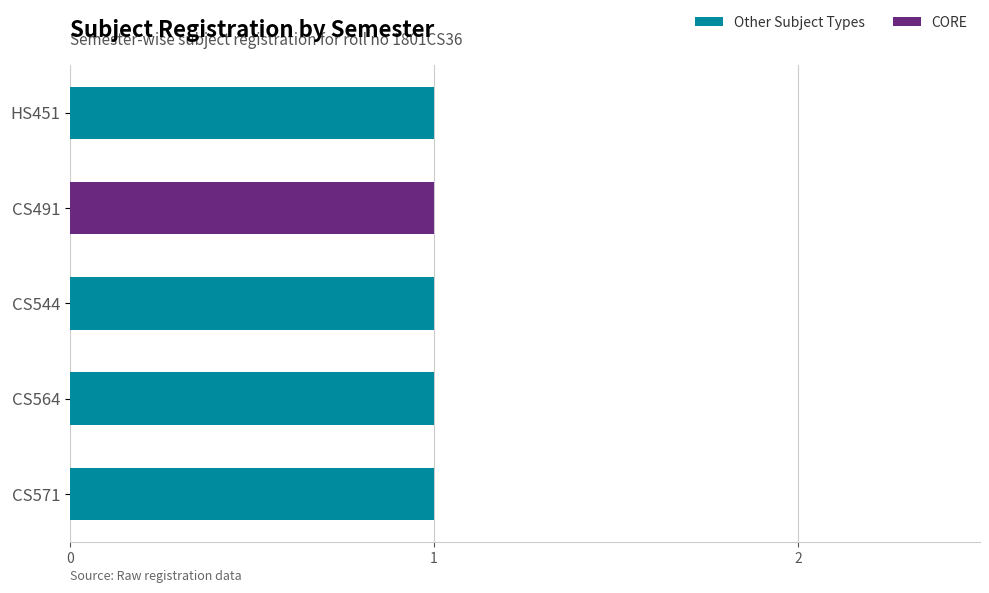

Is it true that Other Subject Types equals 0 at CS571?

False